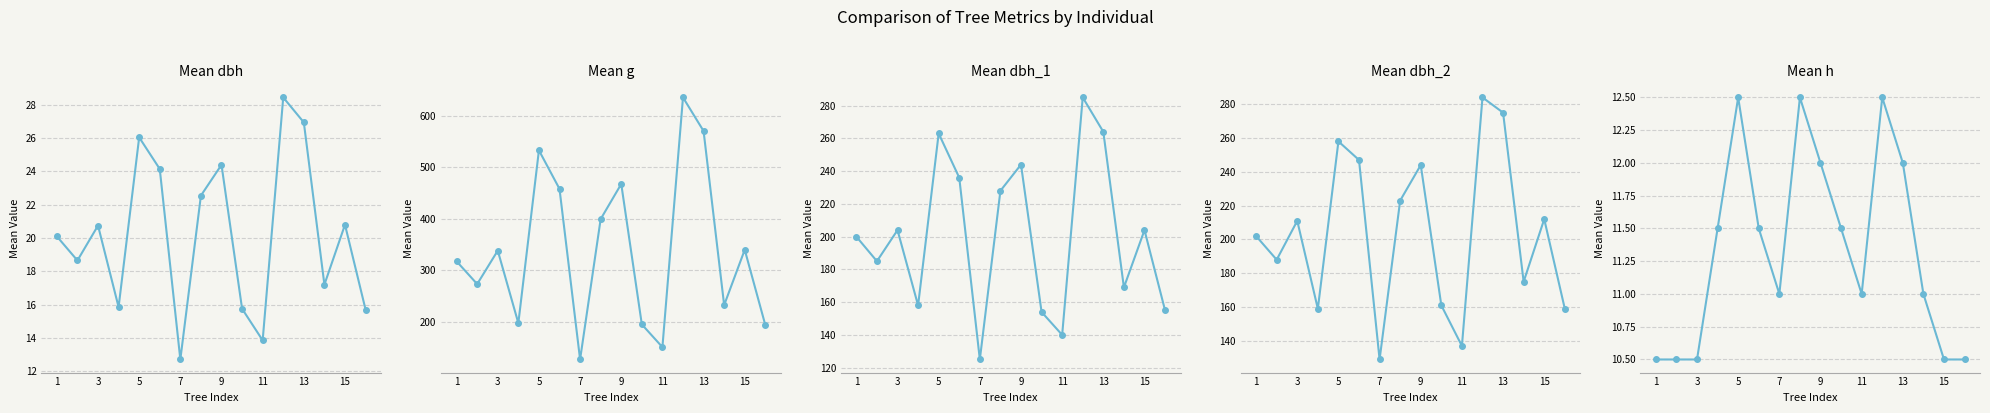

Does the chart have visible grid lines?

Yes